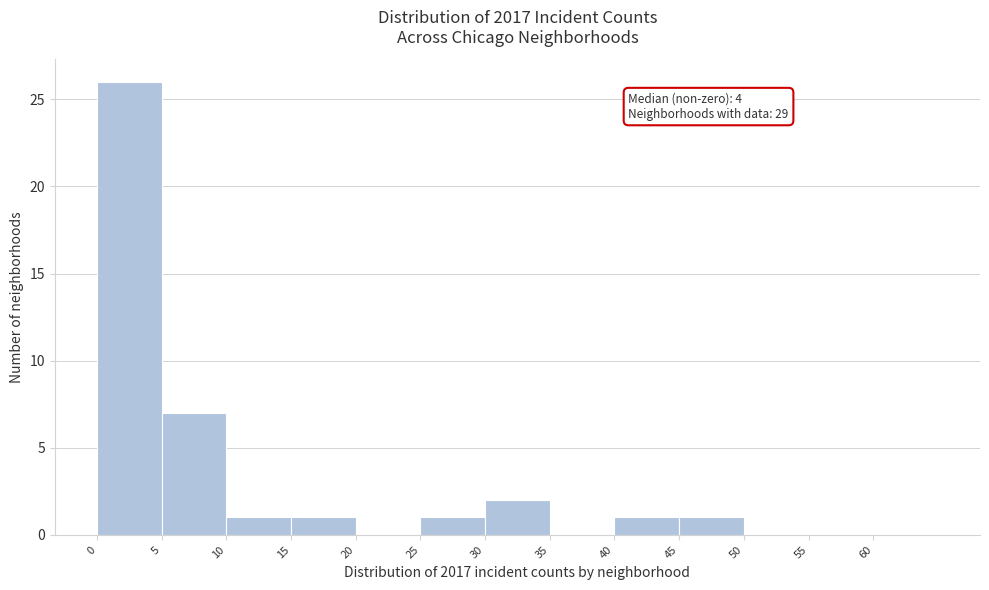

Over which range of the x-axis is the bar tallest?

0 to 5